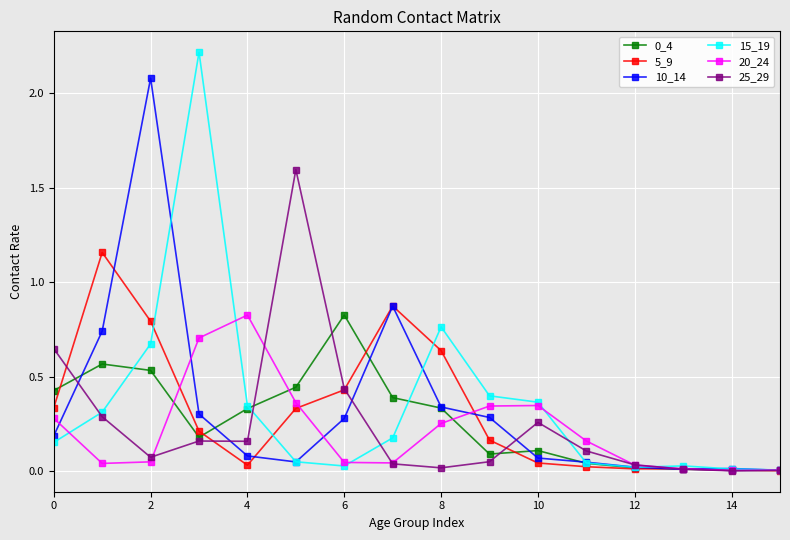

Which series has the widest spread of values?

15_19